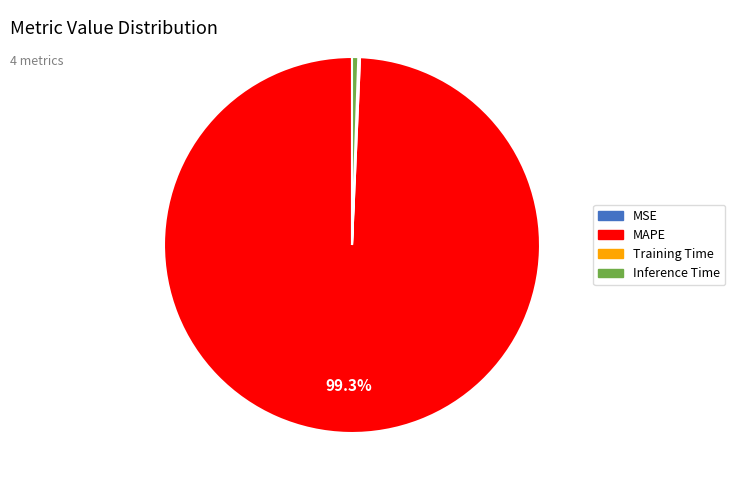

Which slice is the largest?

MAPE